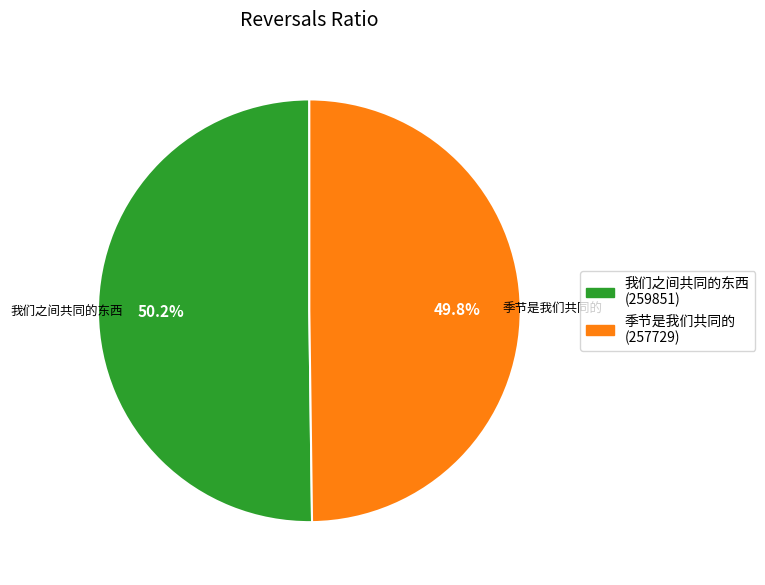

To the nearest percent, what is the average slice percentage?

50%